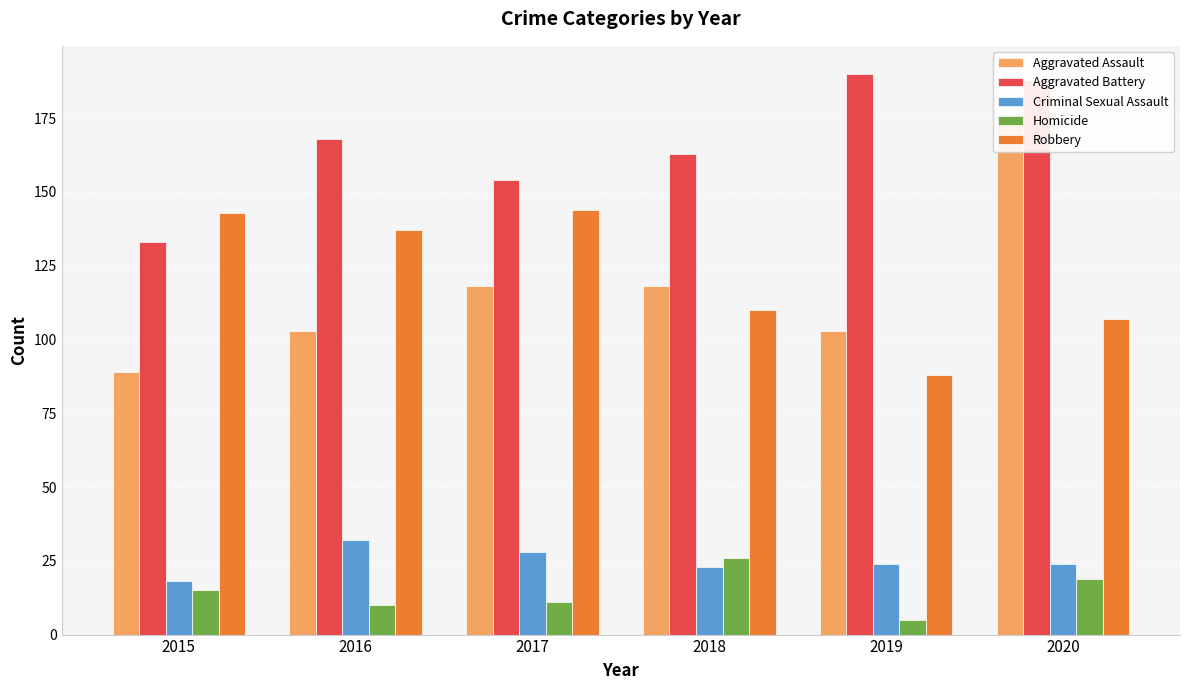

What are all the series names shown in the legend?

Aggravated Assault, Aggravated Battery, Criminal Sexual Assault, Homicide, Robbery